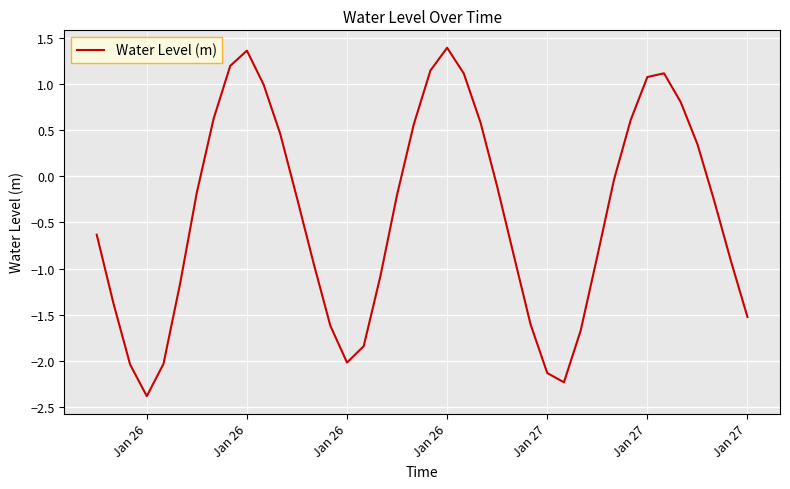

What is the difference between the maximum and minimum values?

3.8